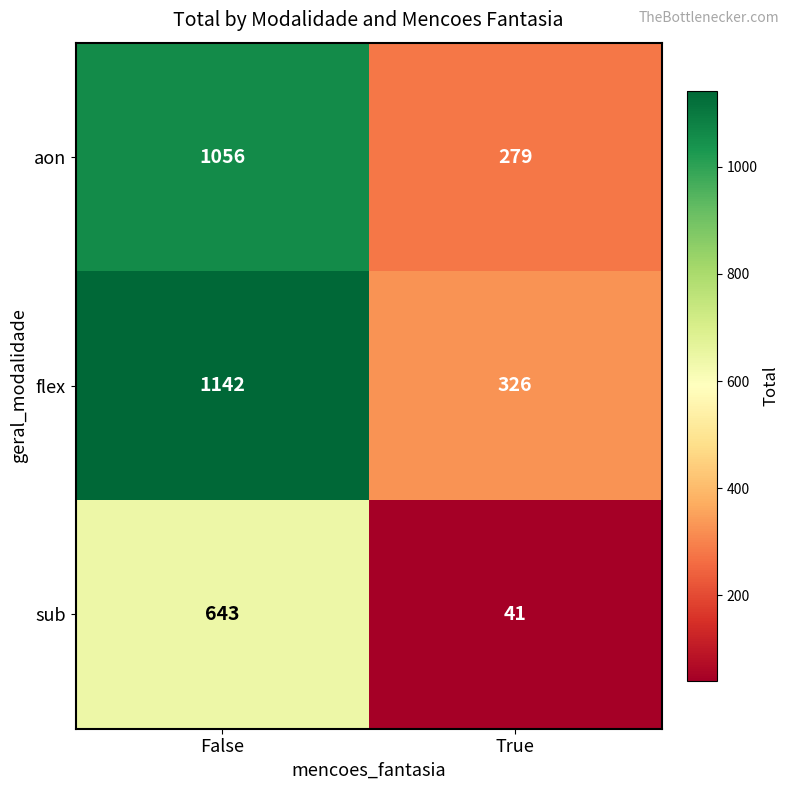

What is the approximate value of aon at True?

279